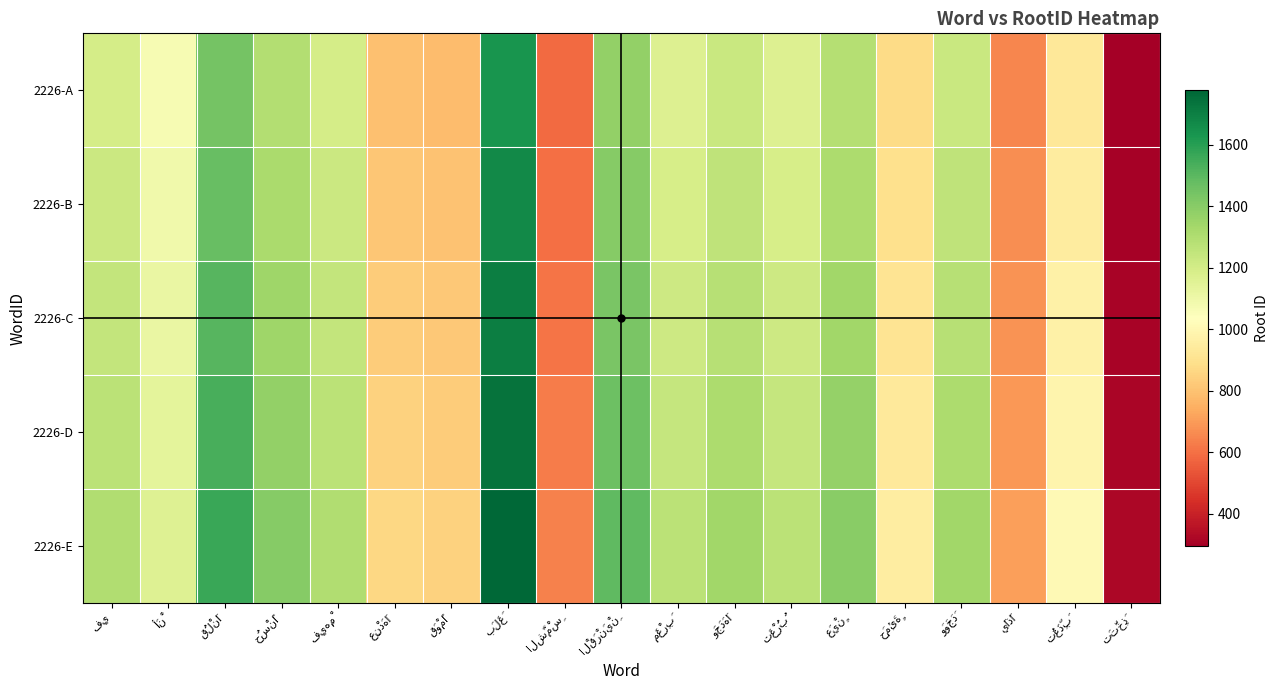

Reading right to left, what are all the values shown in this chart?

2226-A: تَتَّخِذَ=294.4	تُعَذِّبَ=927.4	يَاذَا=651.4	وَوَجَدَ=1231.0	حَمِئَةٍ=874.9	عَيْنٍ=1285.2	تَغْرُبُ=1166.6	وَجَدَهَا=1231.0	مَغْرِبَ=1166.6	الْقَرْنَيْنِ=1372.6	الشَّمْسِ=587.0	بَلَغَ=1634.8	قَوْمًا=782.0	عِنْدَهَا=795.8	فِيهِمْ=1195.1	حُسْنًا=1290.8	قُلْنَا=1442.6	أَنْ=1066.3	فِي=1195.1
2226-B: تَتَّخِذَ=300.8	تُعَذِّبَ=947.5	يَاذَا=665.5	وَوَجَدَ=1257.7	حَمِئَةٍ=893.9	عَيْنٍ=1313.2	تَغْرُبُ=1191.9	وَجَدَهَا=1257.7	مَغْرِبَ=1191.9	الْقَرْنَيْنِ=1402.5	الشَّمْسِ=599.7	بَلَغَ=1670.4	قَوْمًا=799.0	عِنْدَهَا=813.1	فِيهِمْ=1221.1	حُسْنًا=1318.8	قُلْنَا=1473.9	أَنْ=1089.5	فِي=1221.1
2226-C: تَتَّخِذَ=307.2	تُعَذِّبَ=967.7	يَاذَا=679.7	وَوَجَدَ=1284.5	حَمِئَةٍ=913.0	عَيْنٍ=1341.1	تَغْرُبُ=1217.3	وَجَدَهَا=1284.5	مَغْرِبَ=1217.3	الْقَرْنَيْنِ=1432.3	الشَّمْسِ=612.5	بَلَغَ=1705.9	قَوْمًا=816.0	عِنْدَهَا=830.4	فِيهِمْ=1247.0	حُسْنًا=1346.9	قُلْنَا=1505.3	أَنْ=1112.6	فِي=1247.0
2226-D: تَتَّخِذَ=313.6	تُعَذِّبَ=987.8	يَاذَا=693.8	وَوَجَدَ=1311.2	حَمِئَةٍ=932.0	عَيْنٍ=1369.1	تَغْرُبُ=1242.6	وَجَدَهَا=1311.2	مَغْرِبَ=1242.6	الْقَرْنَيْنِ=1462.2	الشَّمْسِ=625.2	بَلَغَ=1741.5	قَوْمًا=833.0	عِنْدَهَا=847.7	فِيهِمْ=1273.0	حُسْنًا=1374.9	قُلْنَا=1536.6	أَنْ=1135.8	فِي=1273.0
2226-E: تَتَّخِذَ=320.0	تُعَذِّبَ=1008.0	يَاذَا=708.0	وَوَجَدَ=1338.0	حَمِئَةٍ=951.0	عَيْنٍ=1397.0	تَغْرُبُ=1268.0	وَجَدَهَا=1338.0	مَغْرِبَ=1268.0	الْقَرْنَيْنِ=1492.0	الشَّمْسِ=638.0	بَلَغَ=1777.0	قَوْمًا=850.0	عِنْدَهَا=865.0	فِيهِمْ=1299.0	حُسْنًا=1403.0	قُلْنَا=1568.0	أَنْ=1159.0	فِي=1299.0